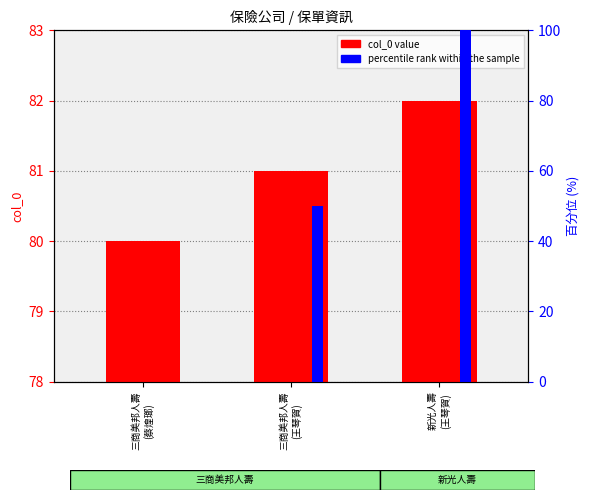

What is the label of the 2nd bar from the left?

三商美邦人壽
(王琴賀)